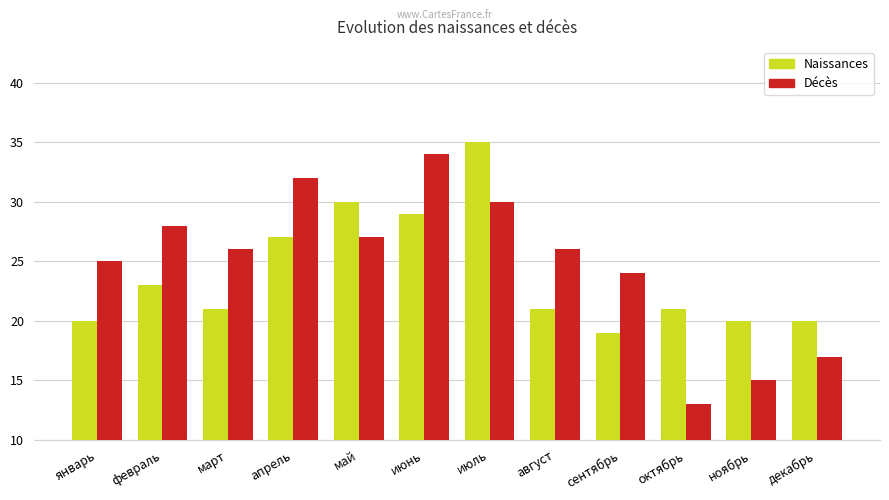

The Décès series shows 40 at сентябрь. True or false?

False